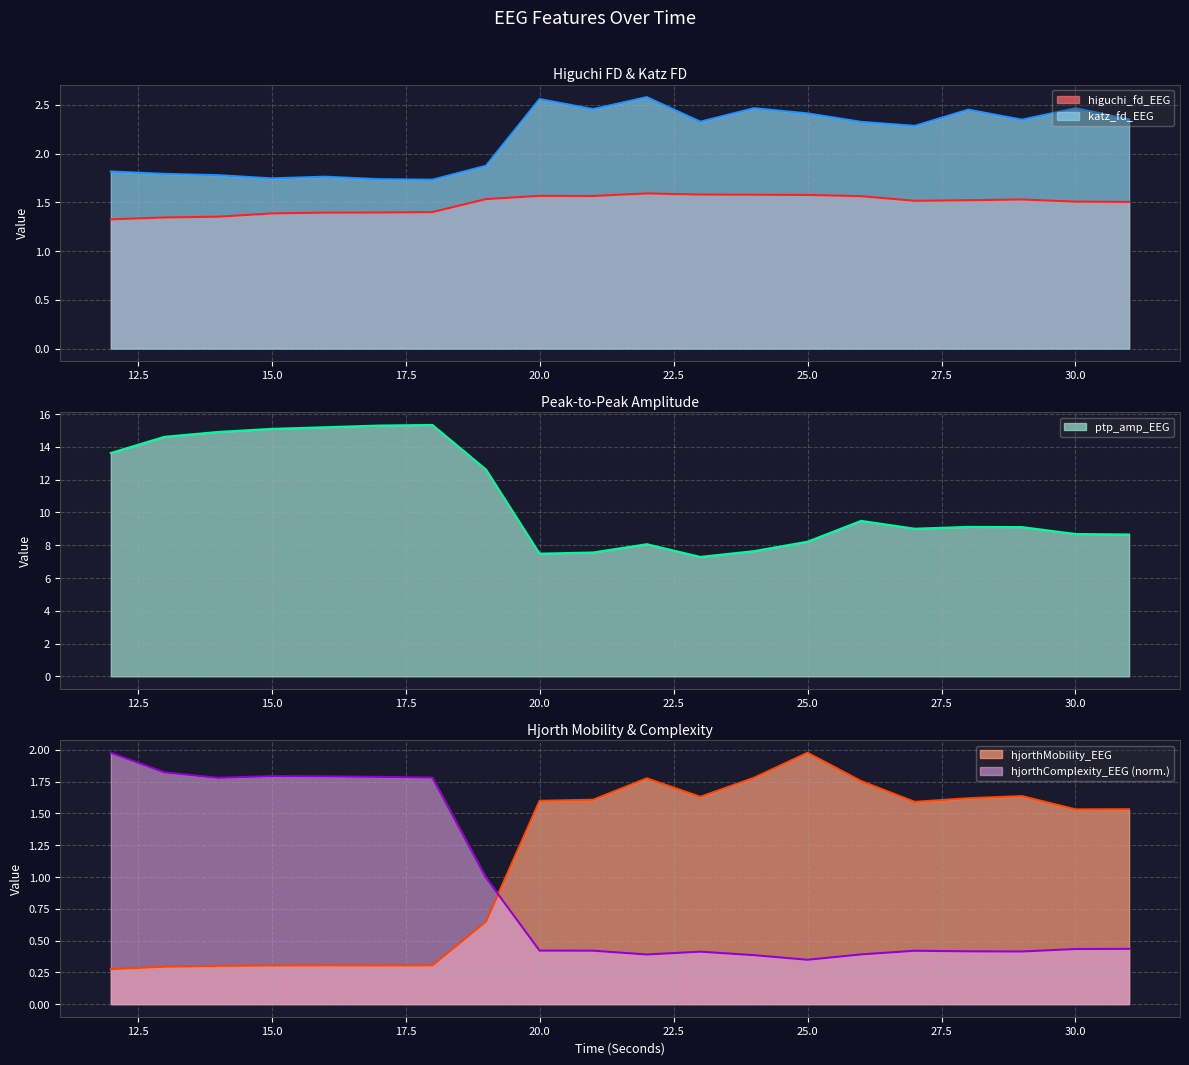

Which series changed the most between 20 and 23?

katz_fd_EEG